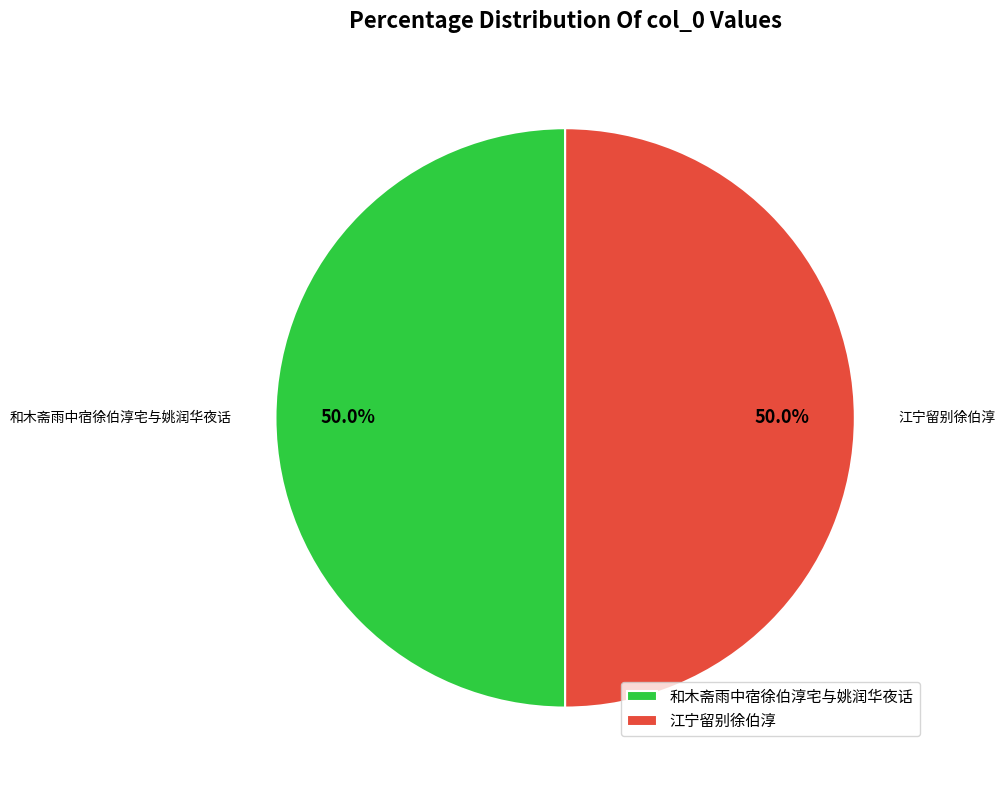

Is it true that 江宁留别徐伯淳 is 50% of the pie?

True